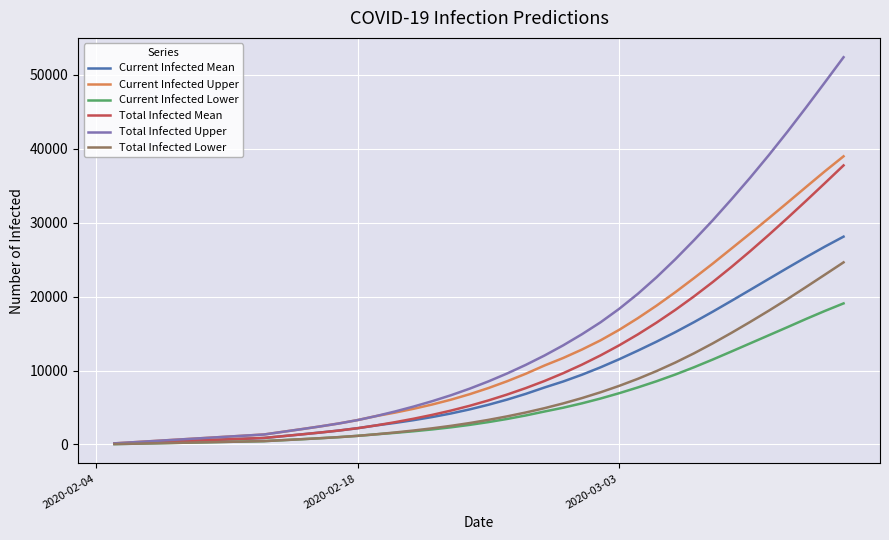

What is the maximum value shown in the chart?

52386